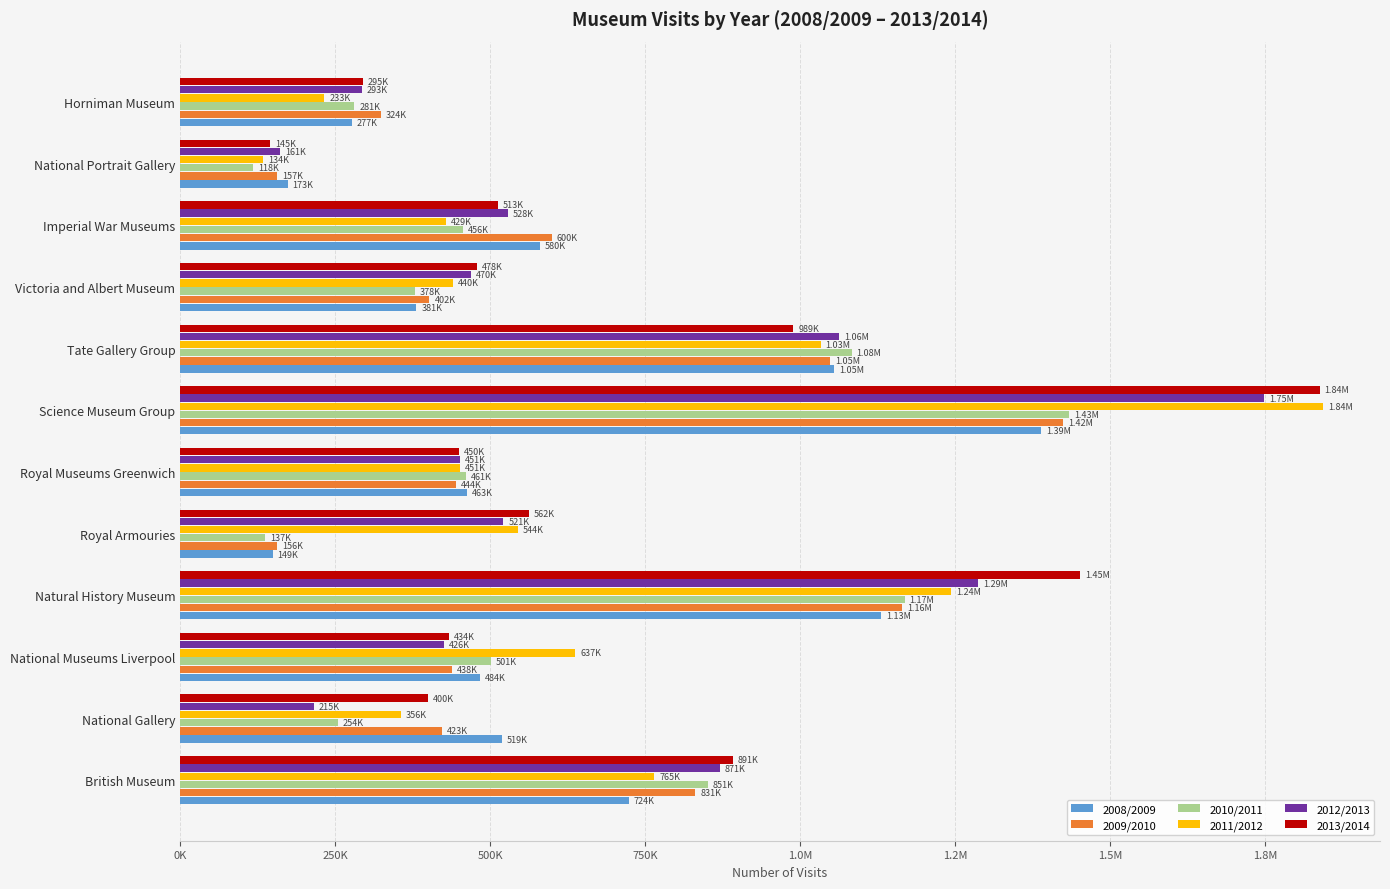

Reading right to left, what are all the values shown in this chart?

2008/2009: 276951	173300	580439	380900	1055000	1388510	463181	148988	1131054	484180	518800	723592
2009/2010: 323949	156700	599713	402000	1048000	1424463	444261	156177	1164390	437779	422600	831192
2010/2011: 280883	117600	455876	378200	1083000	1433432	460806	136628	1168590	500839	254246	850650
2011/2012: 232593	133900	428612	440100	1033000	1843269	450899	544184	1243434	636999	355945	765017
2012/2013: 293416	161200	528000	469700	1062564	1749000	450855	521224	1287394	426069	215000	870825
2013/2014: 294541	144600	513000	478100	989000	1838000	450224	562212	1452000	433629	400000	891024